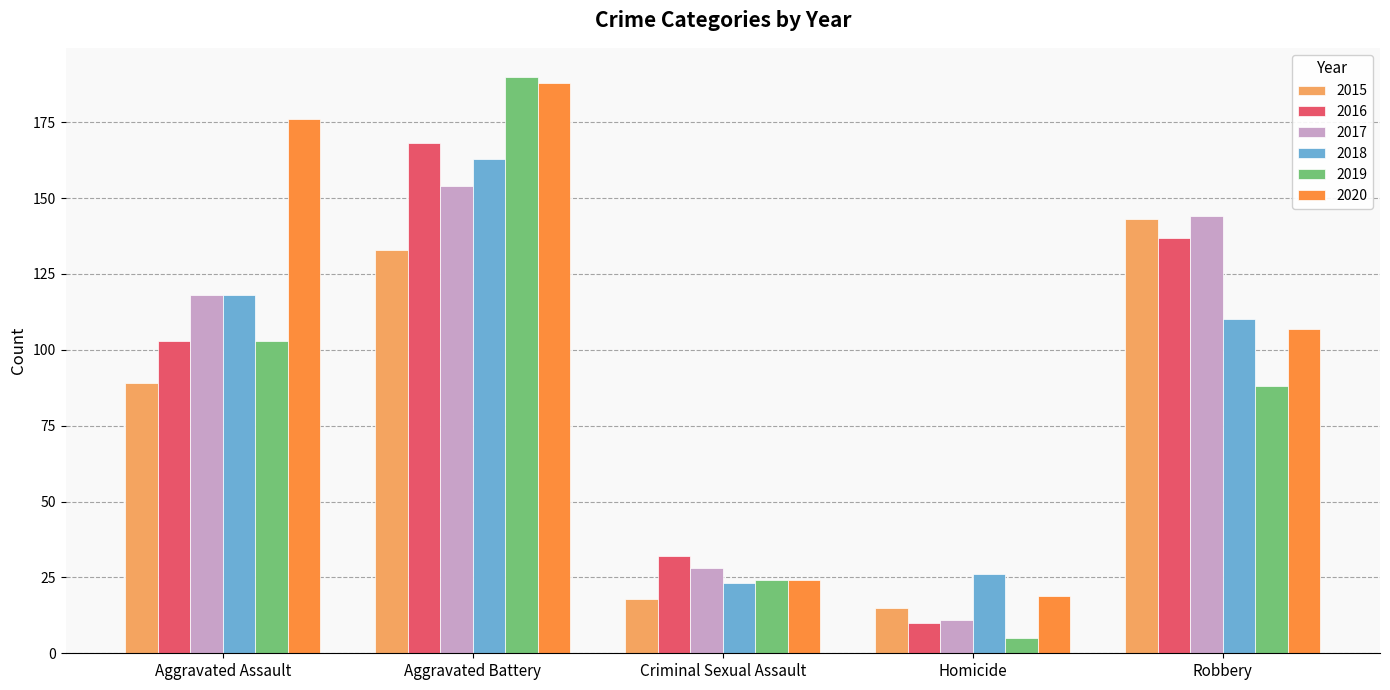

How many bars are there in each group?

6